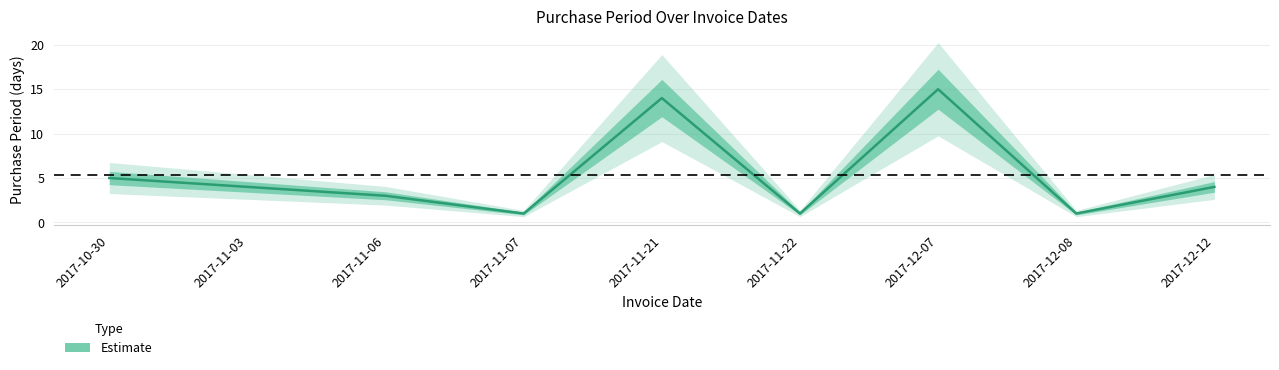

List the labels in order of value, smallest first.

2017-11-07, 2017-11-22, 2017-12-08, 2017-11-06, 2017-11-03, 2017-12-12, 2017-10-30, 2017-11-21, 2017-12-07